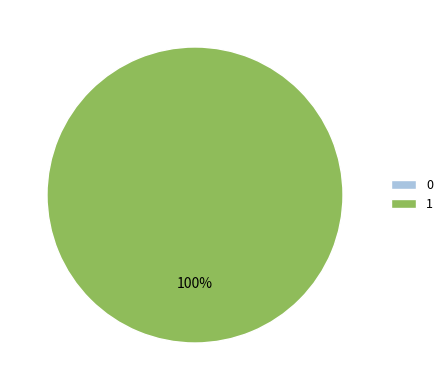

To the nearest percent, what is the difference between the 1 and 0 slice percentages?

100%